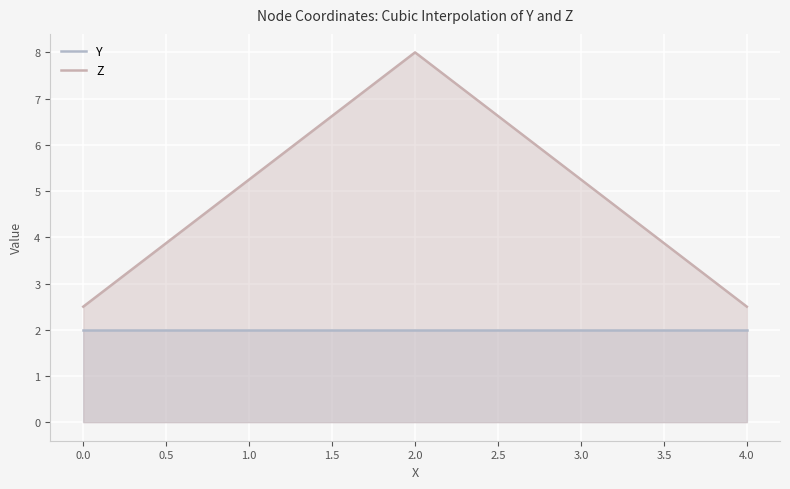

At how many categories does at least one series exceed 4?

1